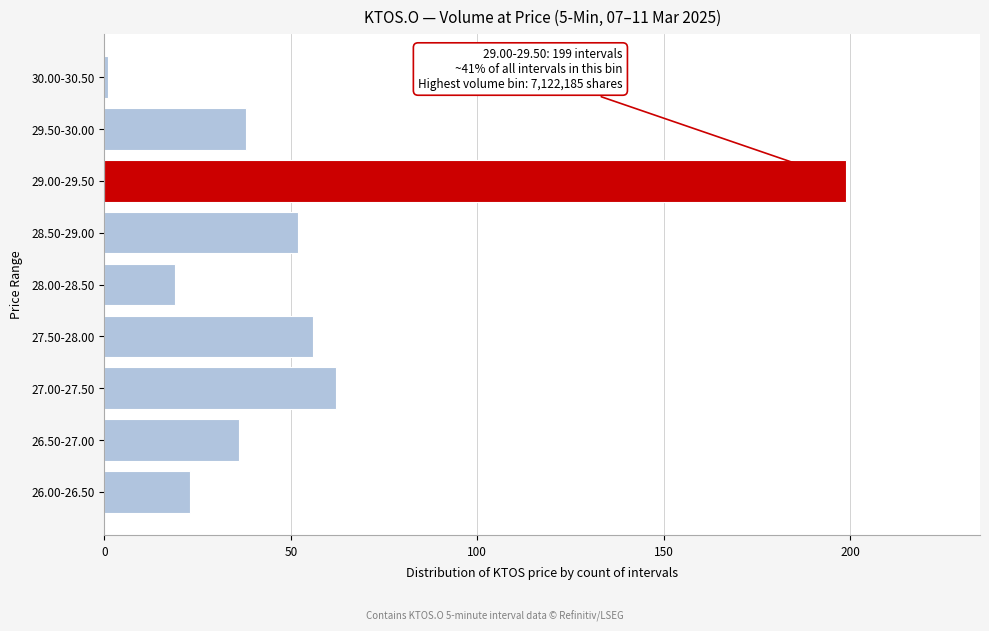

Reading bottom to top, what are all the values shown in this chart?

23	36	62	56	19	52	199	38	1